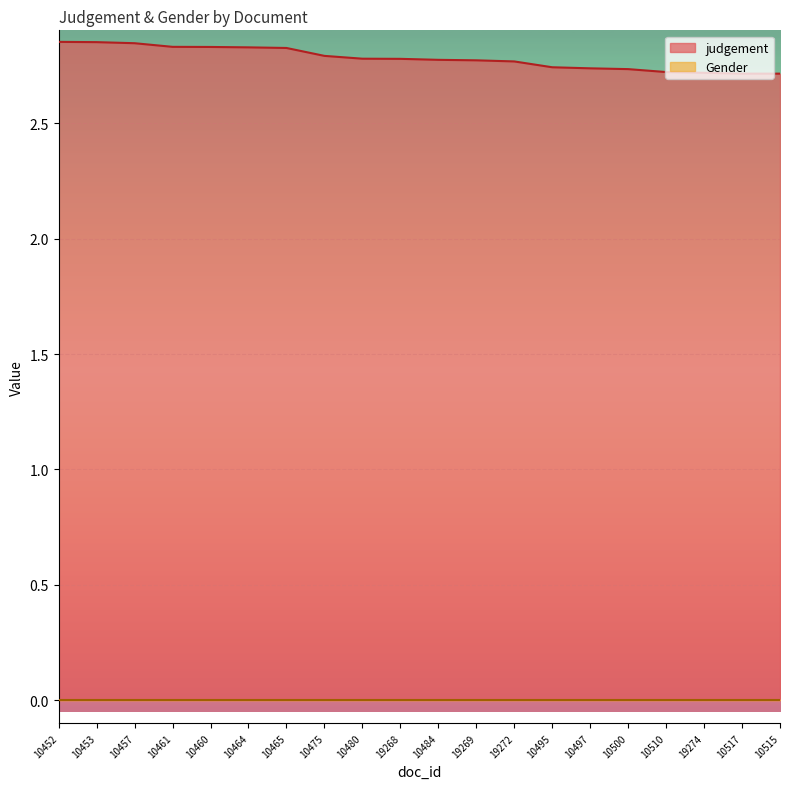

What is the greatest value displayed?

2.9